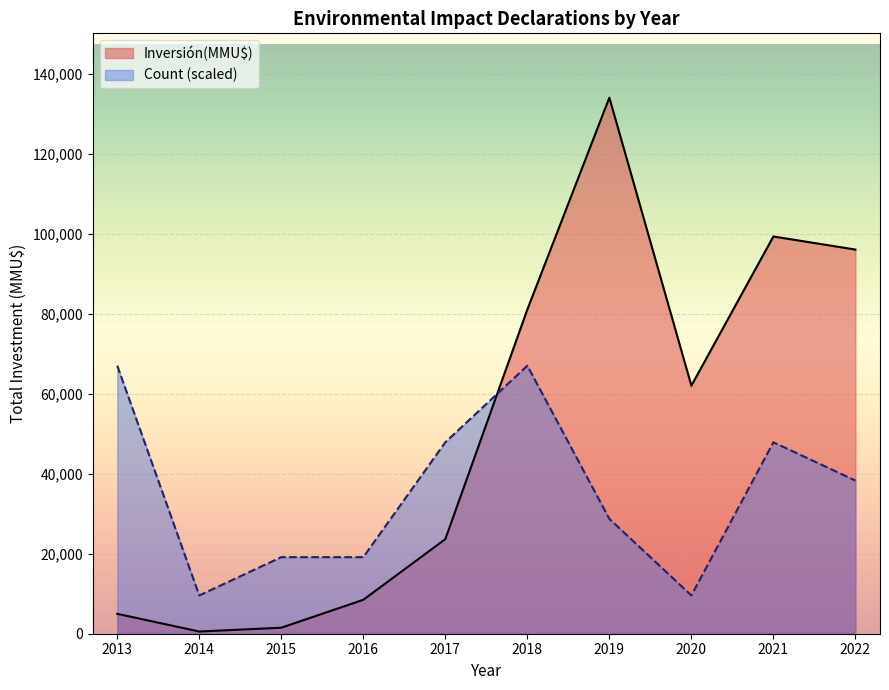

Is it true that Inversión(MMU$) equals 62000 at 12?

True